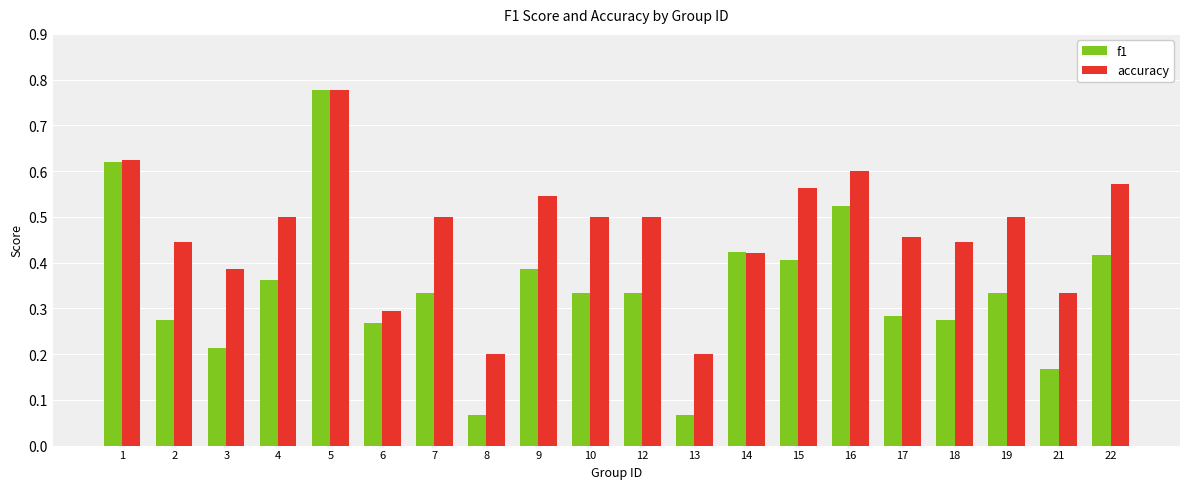

Is the value of f1 at 8 greater than the value of accuracy at 12?

No